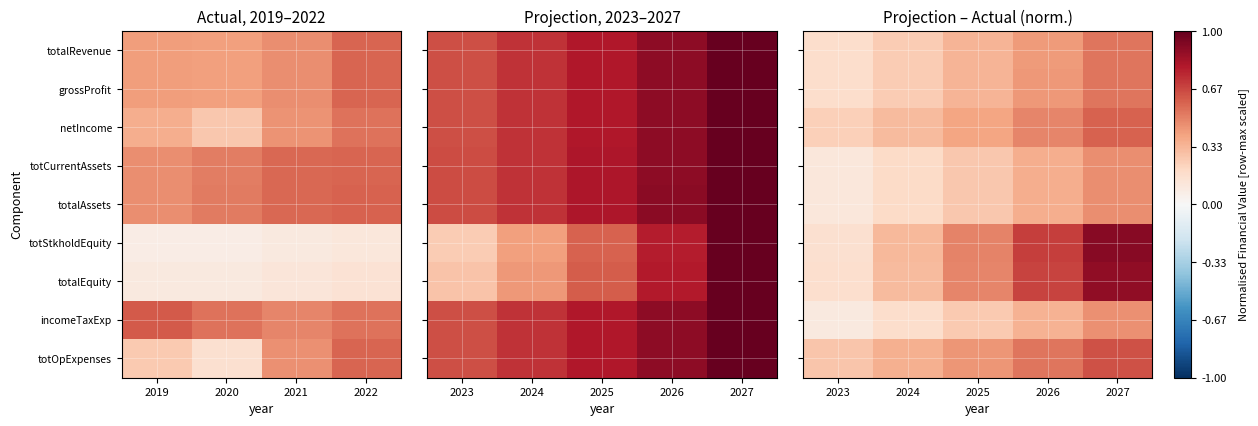

Is it true that totalRevenue equals 0.4 at 2024?

False